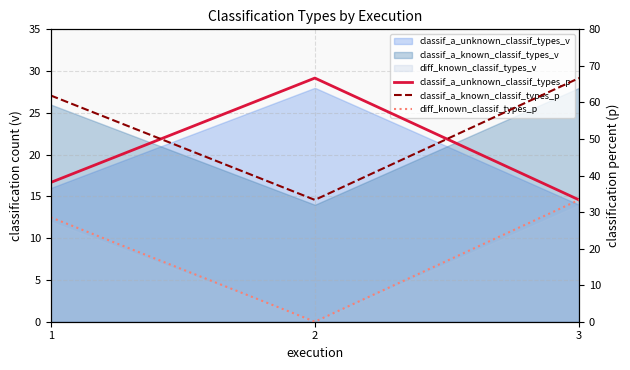

How many lines are shown in the chart?

3